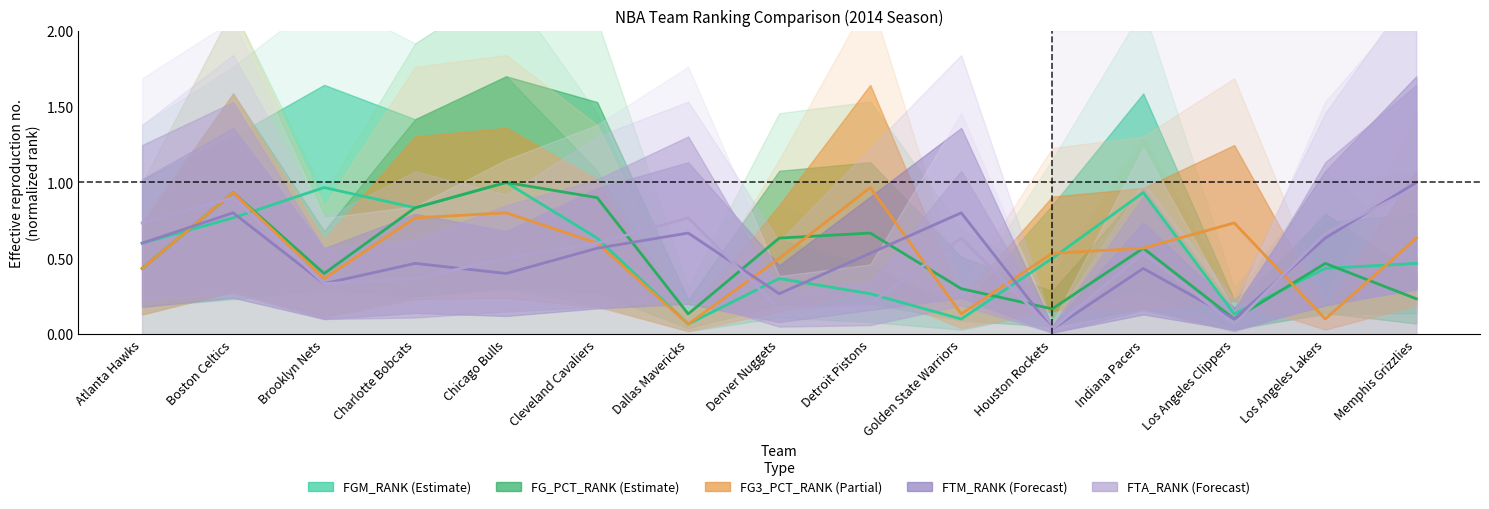

Read the FTM_RANK value at Los Angeles Clippers.

0.1